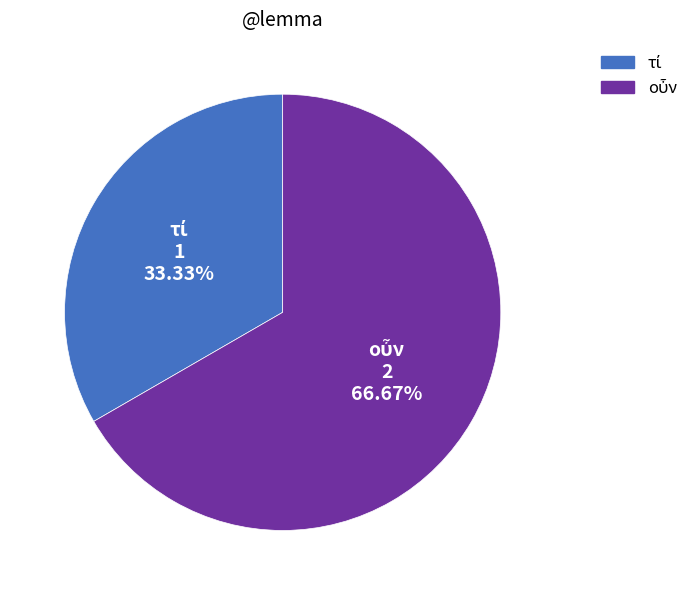

Is there any slice that represents more than half of the pie?

Yes